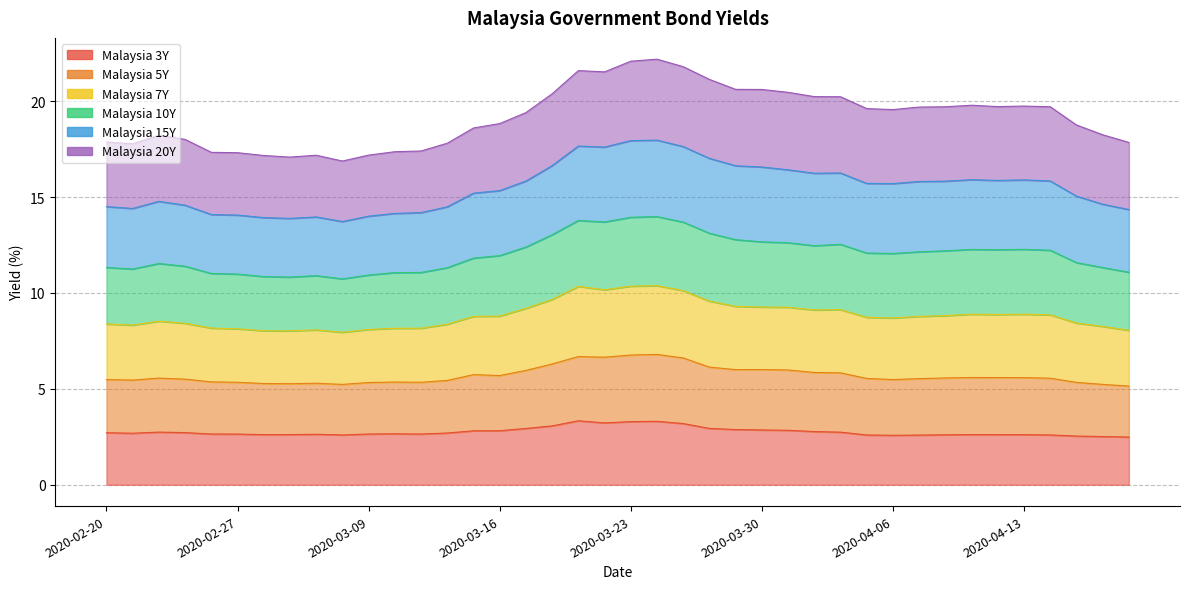

Between 2020-04-13 and 2020-03-24, which is larger?

2020-03-24